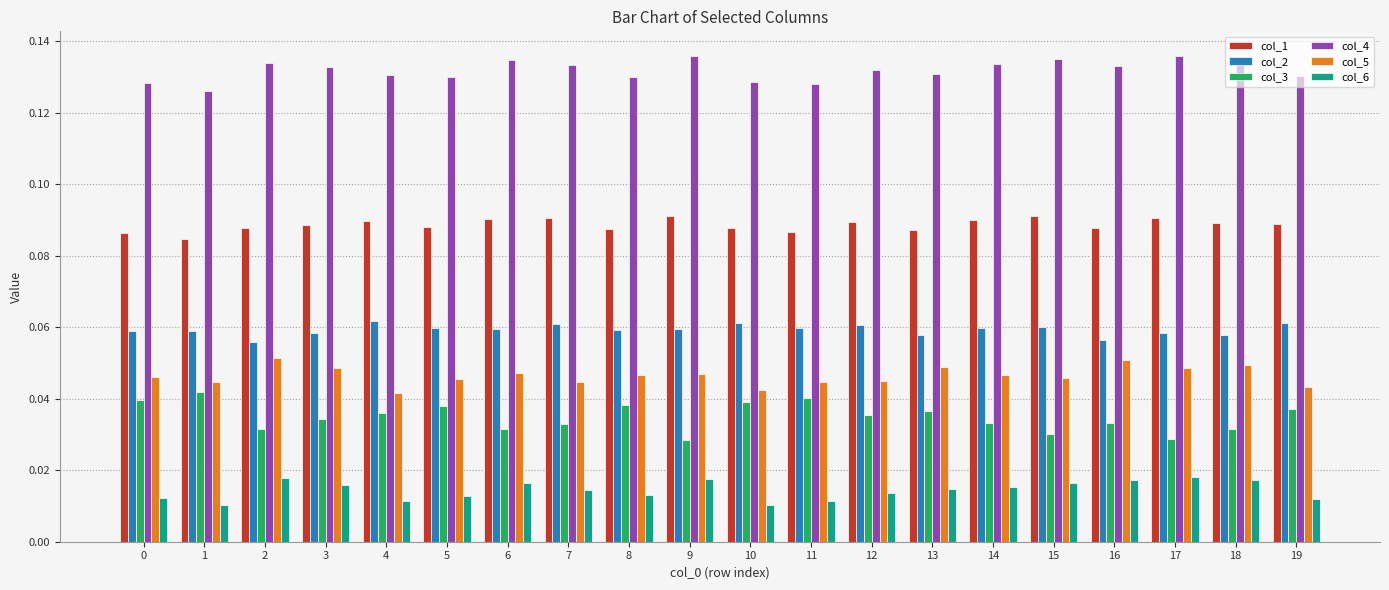

The value of col_4 at 13 is 0.0. True or false?

False